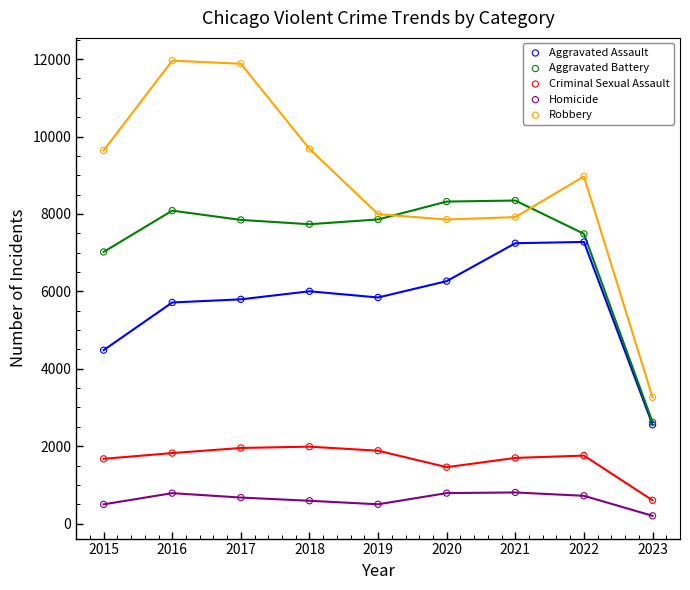

In the Criminal Sexual Assault series, what Y value is closest to 1294?

1457